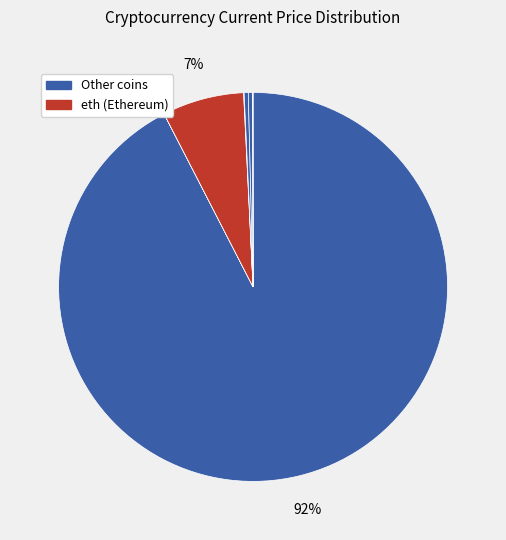

How many segments does this pie chart have?

8